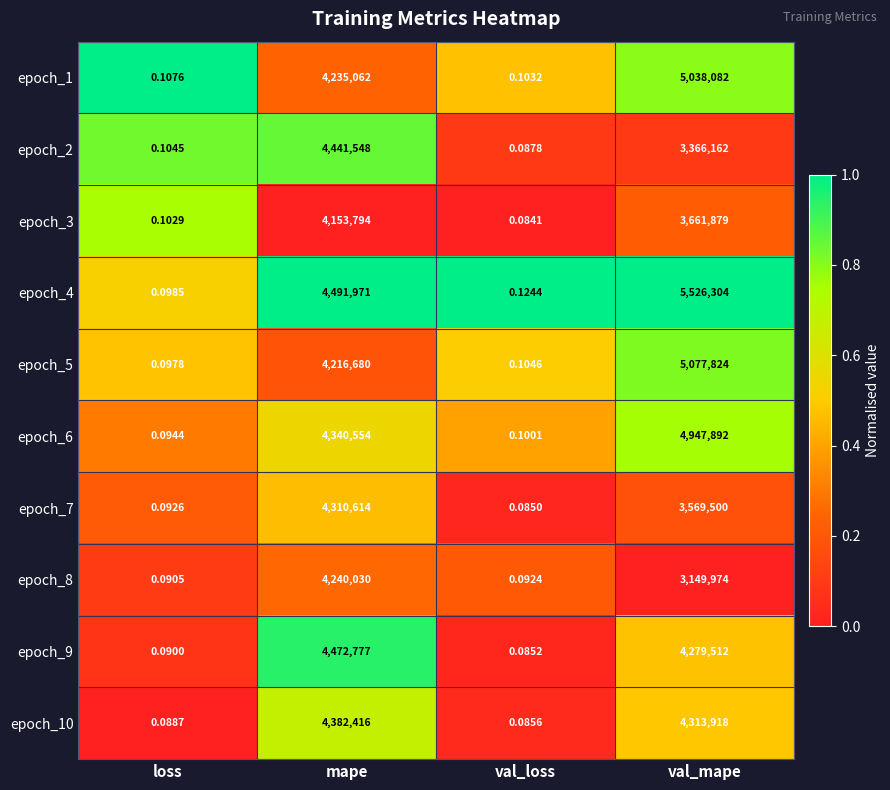

What is the greatest value displayed?

5526304.0